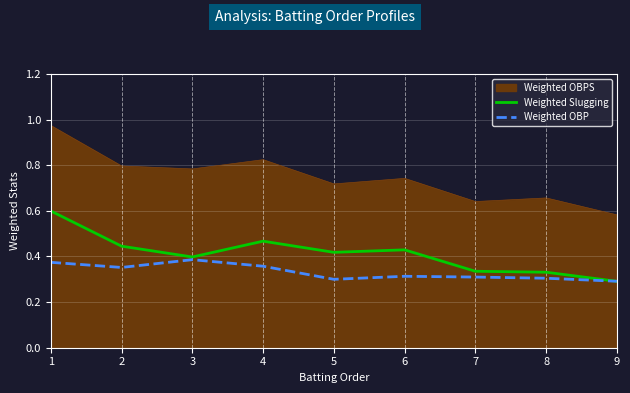

How many categories are shown in the chart?

9